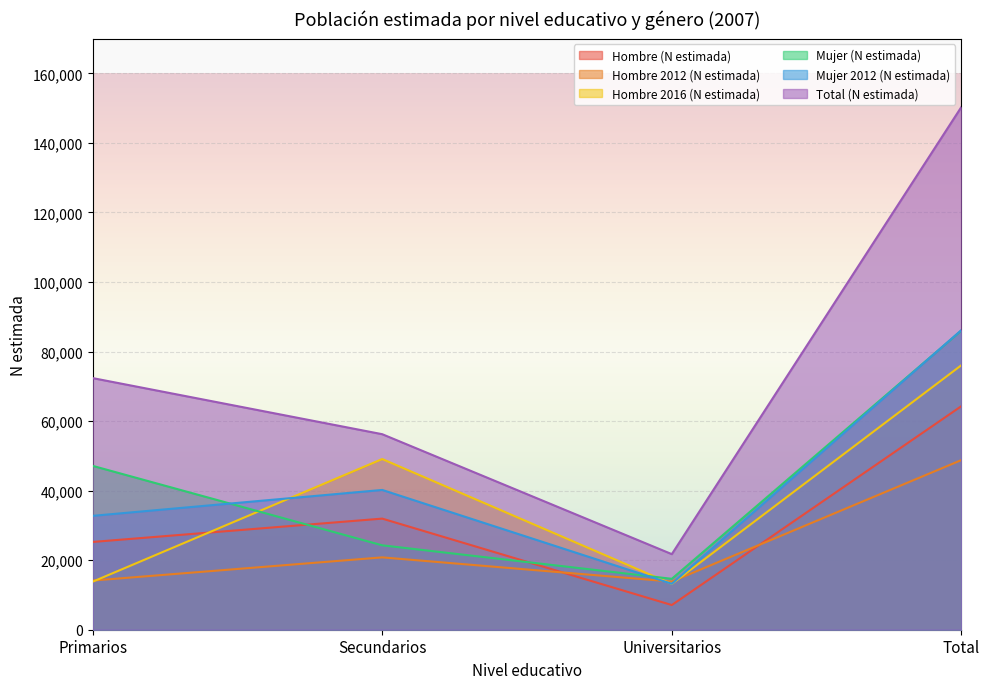

At which category does Hombre 2012 (N estimada) reach its first local valley?

Universitarios